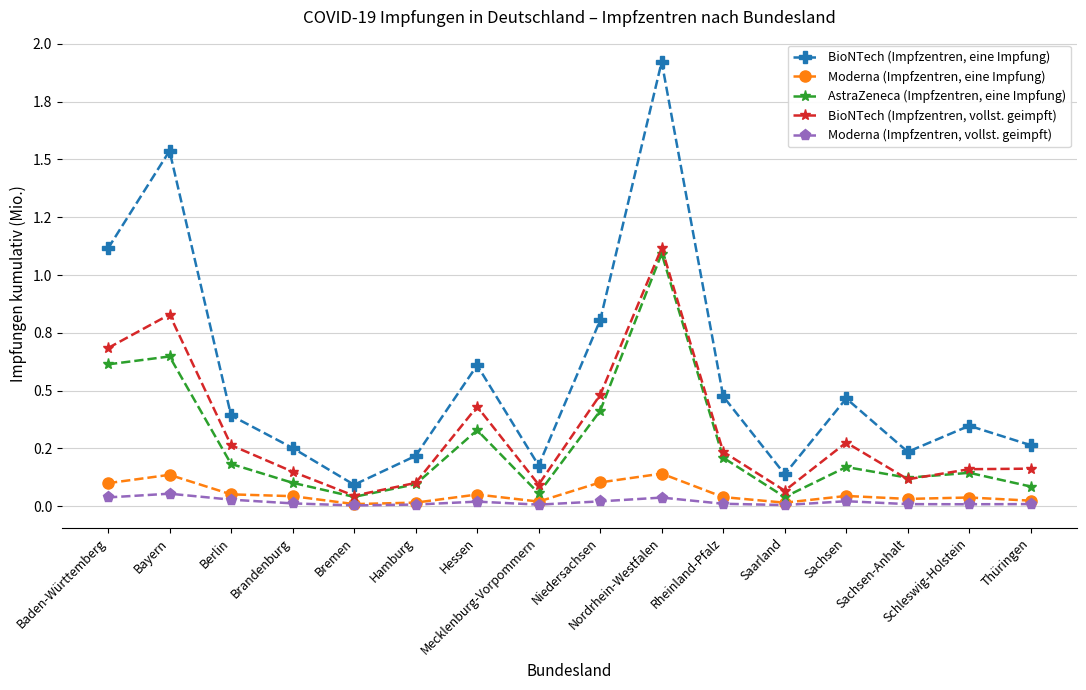

What are all the series names shown in the legend?

BioNTech (Impfzentren, eine Impfung), Moderna (Impfzentren, eine Impfung), AstraZeneca (Impfzentren, eine Impfung), BioNTech (Impfzentren, vollst. geimpft), Moderna (Impfzentren, vollst. geimpft)